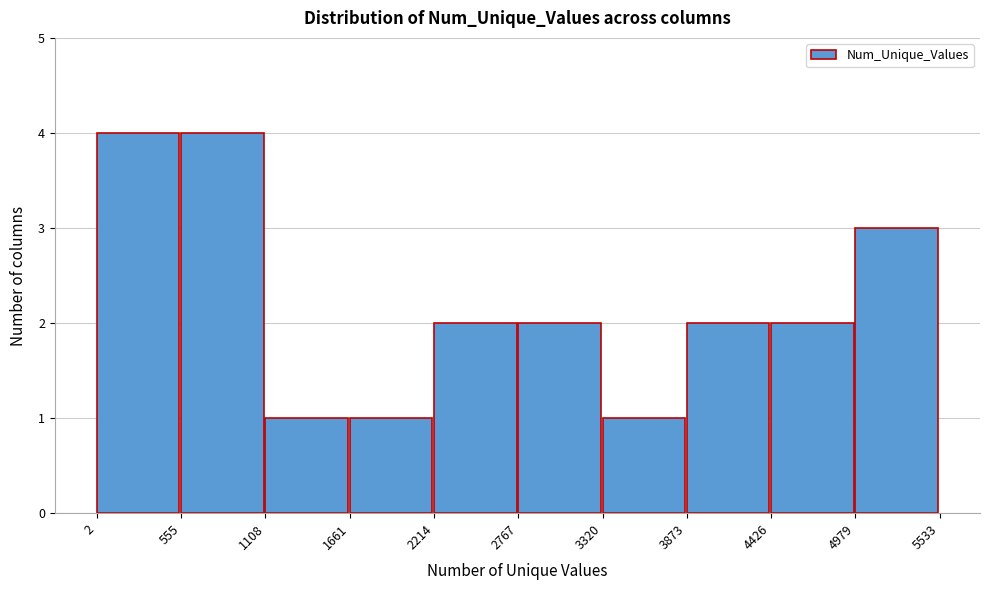

Reading left to right, list every bar in this chart as the range it spans on the x-axis followed by its height. The values are not printed on the chart, so give them approximately, as read against the axis.

2 to 555: 4
555 to 1108: 4
1108 to 1661: 1
1661 to 2214: 1
2214 to 2767: 2
2767 to 3320: 2
3320 to 3873: 1
3873 to 4426: 2
4426 to 4979: 2
4979 to 5533: 3